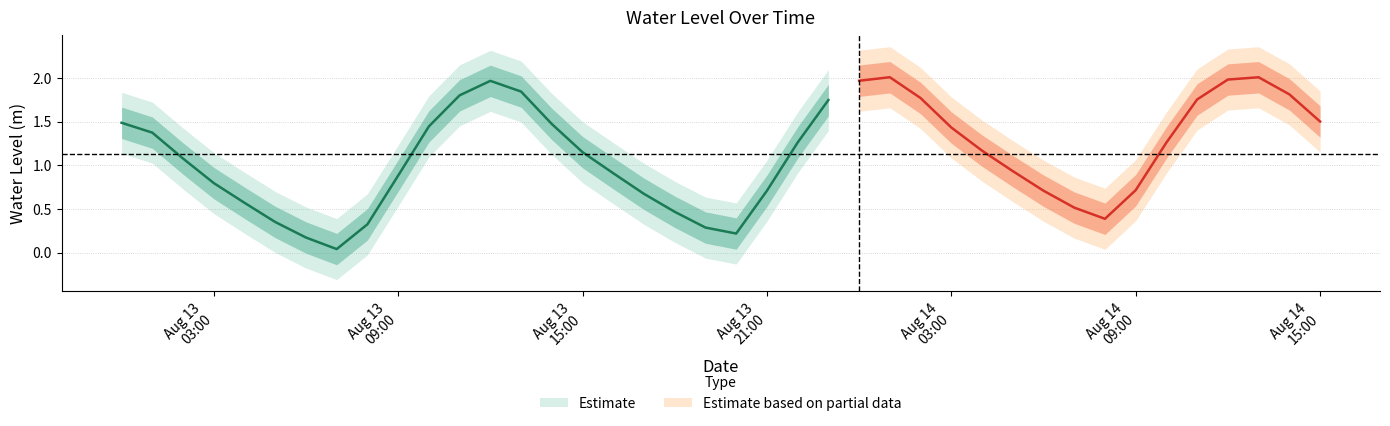

Reading left to right, extract all data points from this chart.

1.5	1.4	1.1	0.8	0.6	0.4	0.2	0.0	0.3	0.9	1.4	1.8	2.0	1.8	1.5	1.2	0.9	0.7	0.5	0.3	0.2	0.7	1.3	1.7	2.0	2.0	1.8	1.4	1.2	0.9	0.7	0.5	0.4	0.7	1.3	1.8	2.0	2.0	1.8	1.5